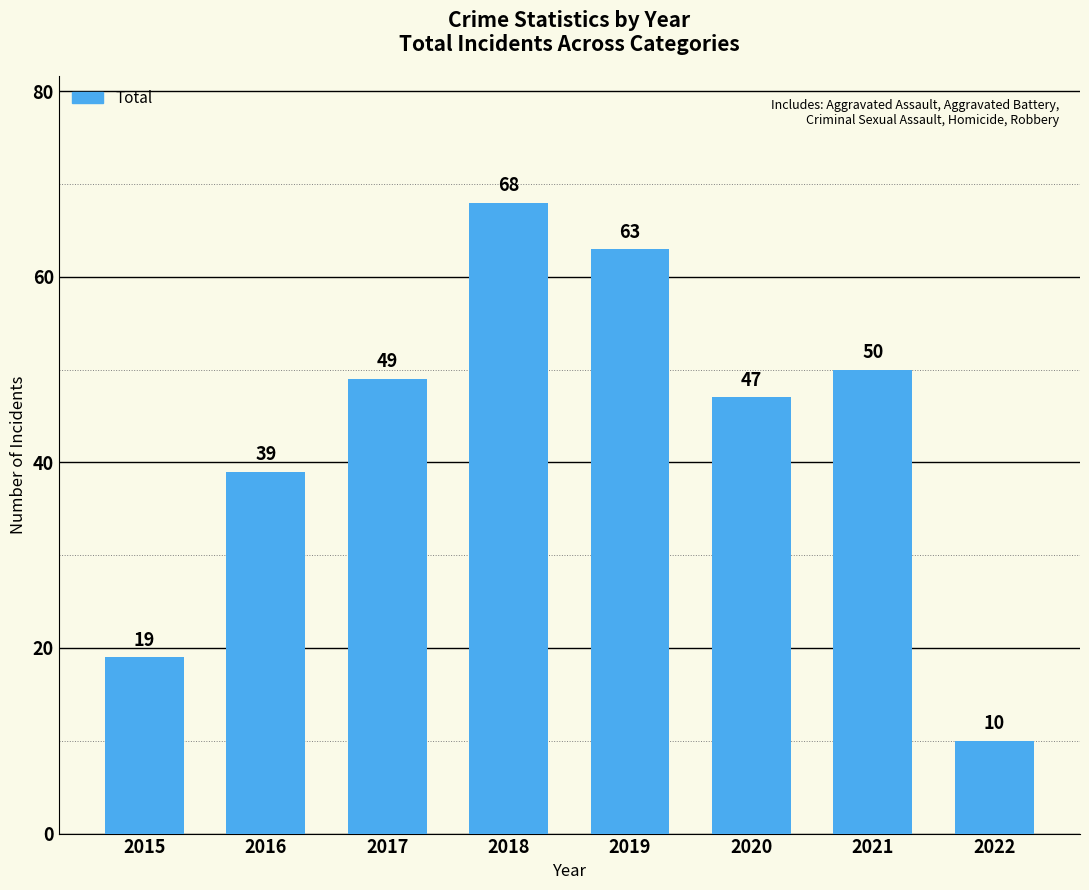

What is the difference between the second highest and second lowest values?

44